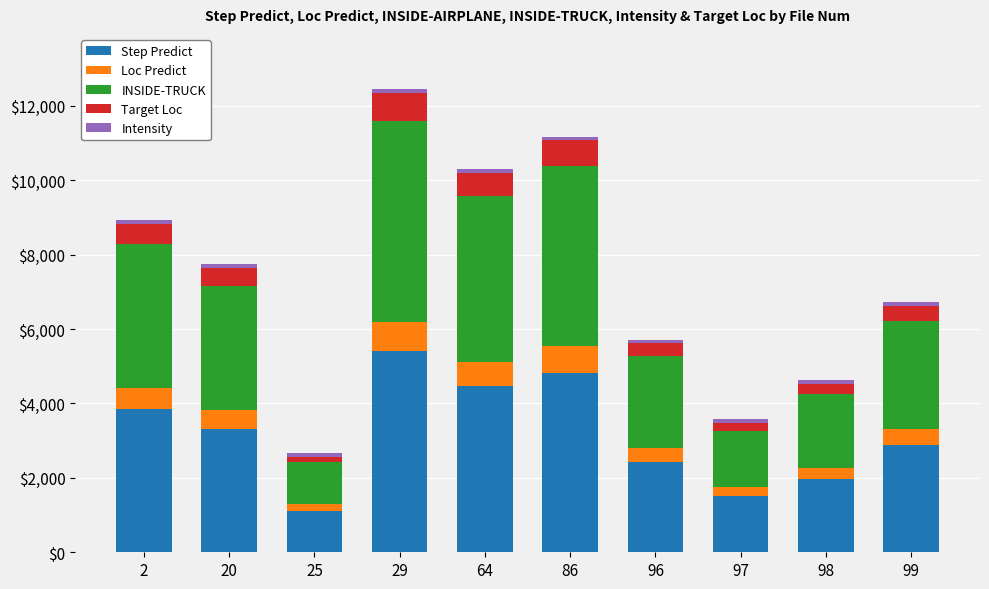

What is the difference between the second highest and second lowest values in the Step Predict series?

3314